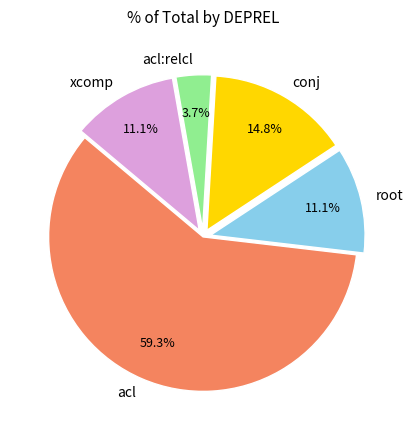

The acl slice represents 66% of the pie. True or false?

False